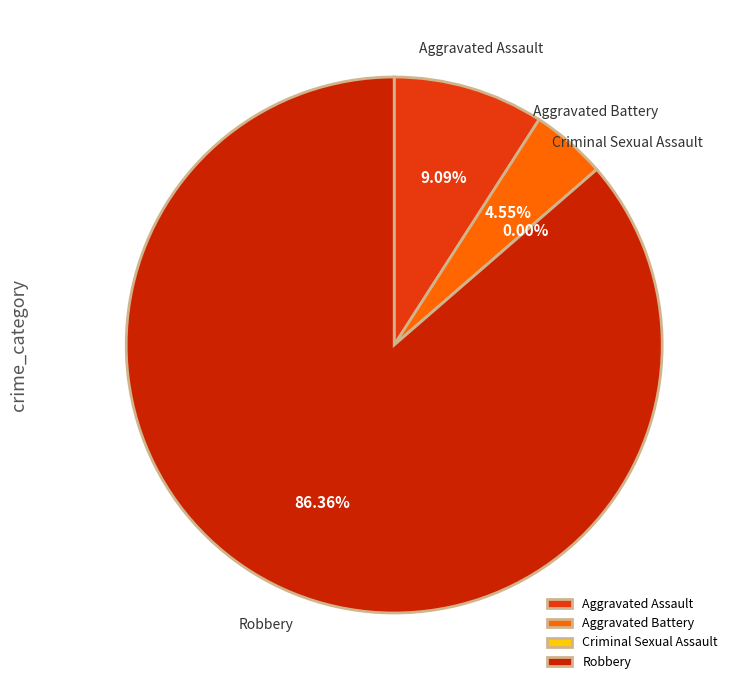

Is Aggravated Assault the majority of the pie?

No